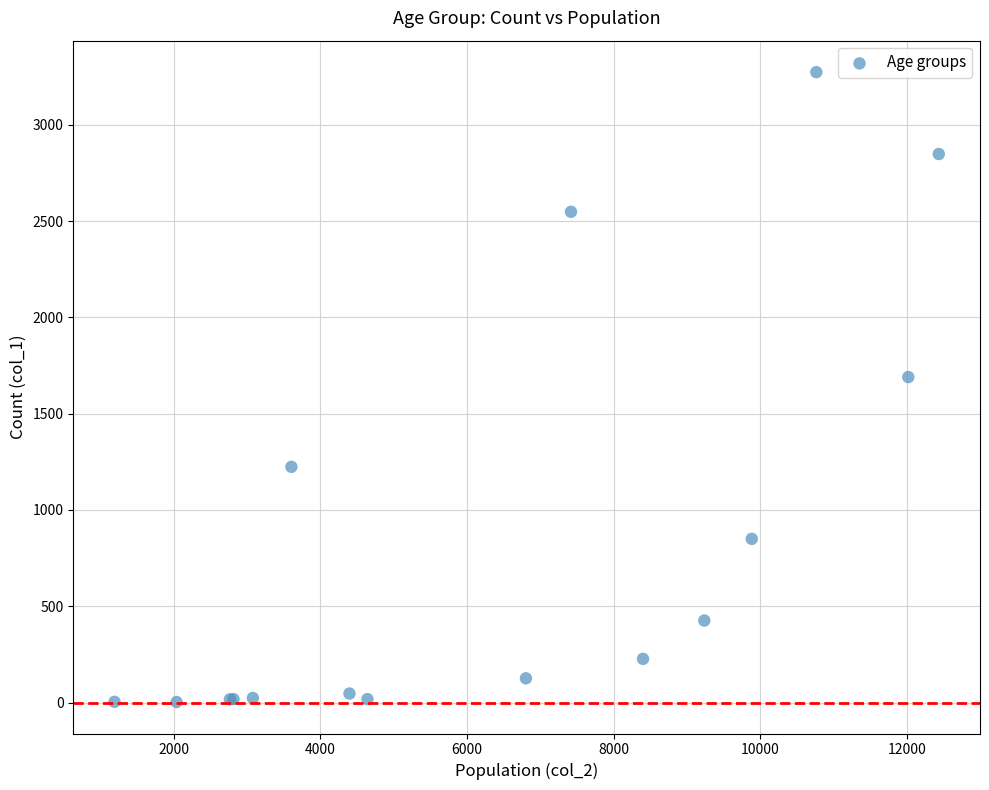

What Y value in the scatter plot is closest to 1638?

1690